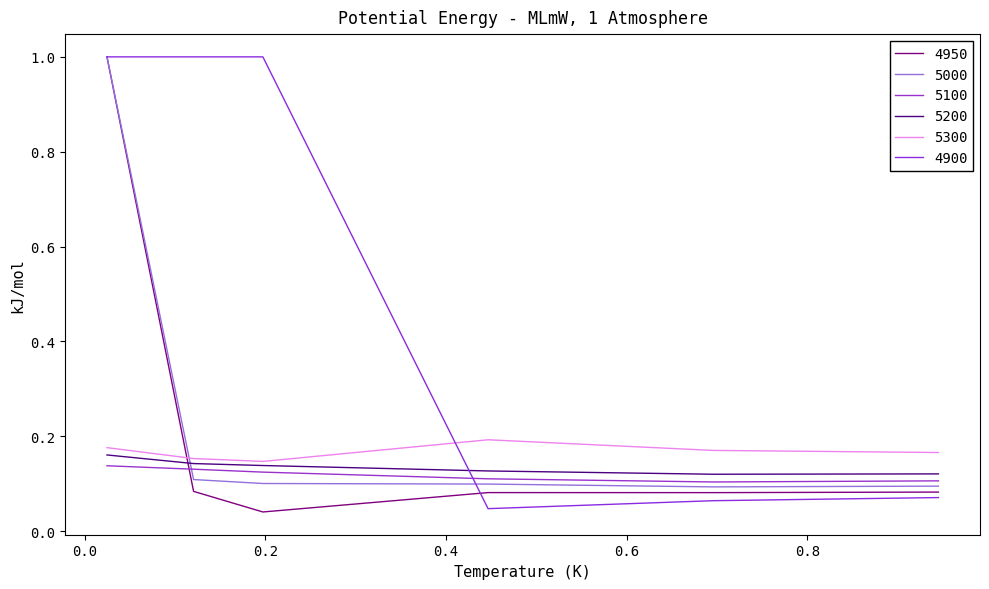

Does the chart have visible grid lines?

No